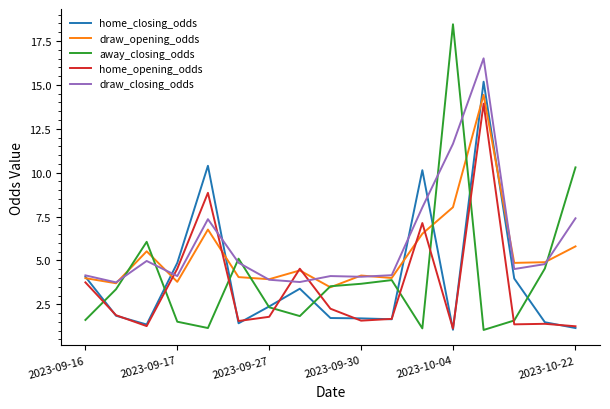

Which series has the largest total across all categories?

draw_closing_odds